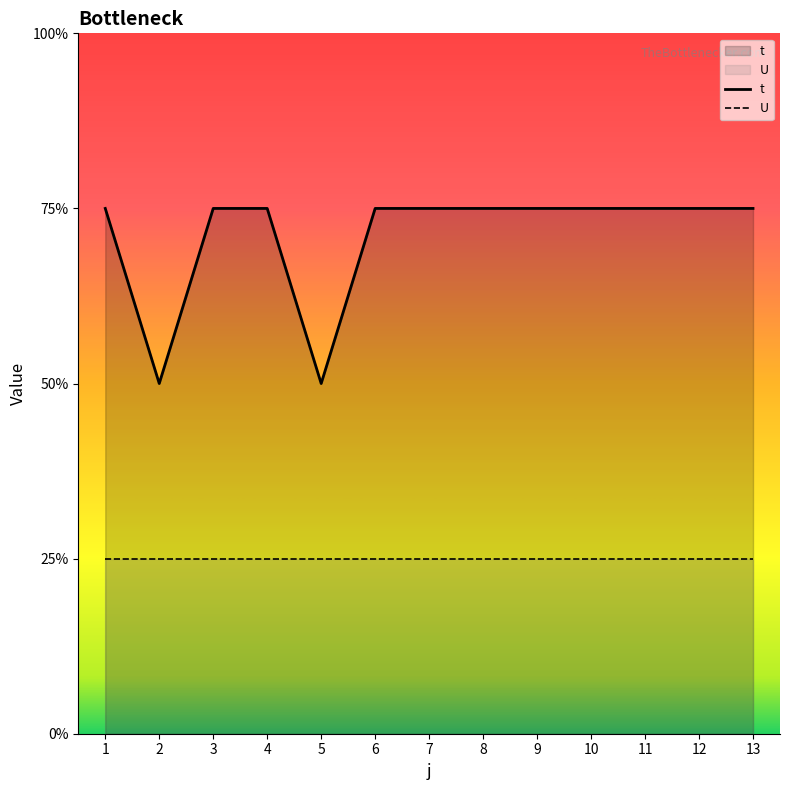

Does the chart display data point markers on the line(s)?

No